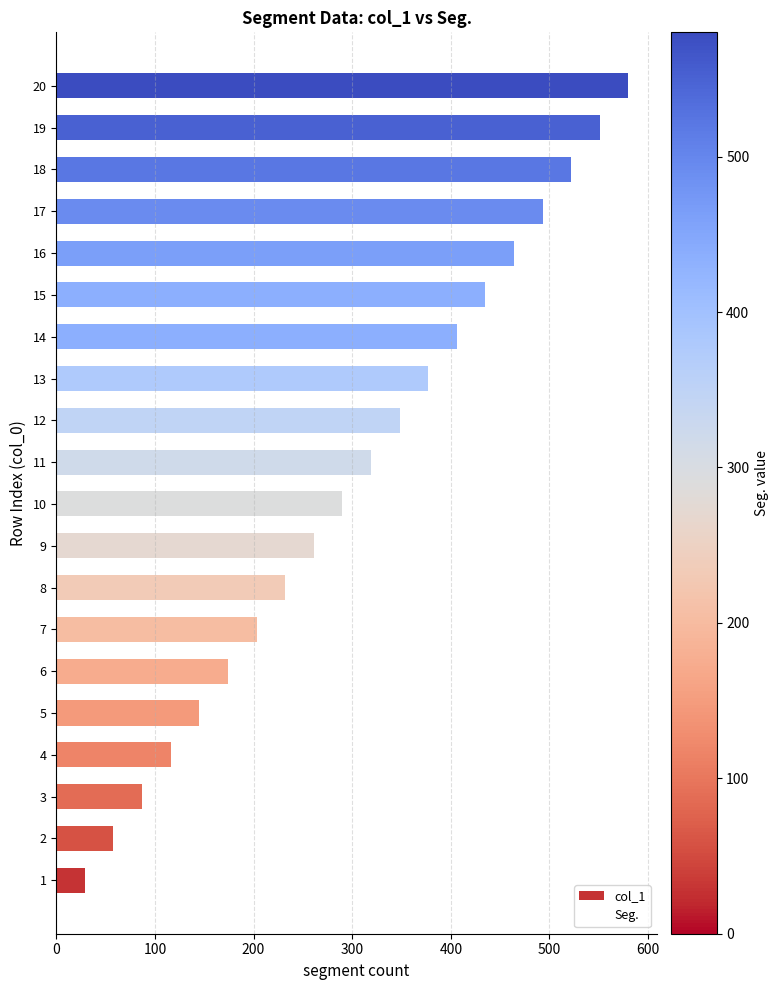

At how many categories does at least one series exceed 109?

17